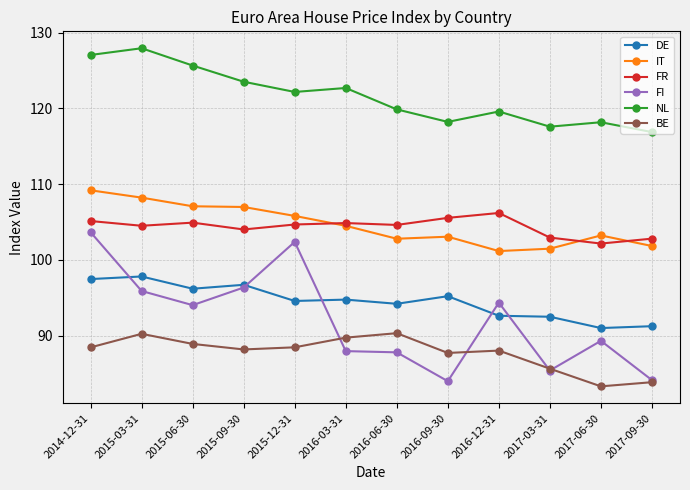

How many data points does each series have?

12